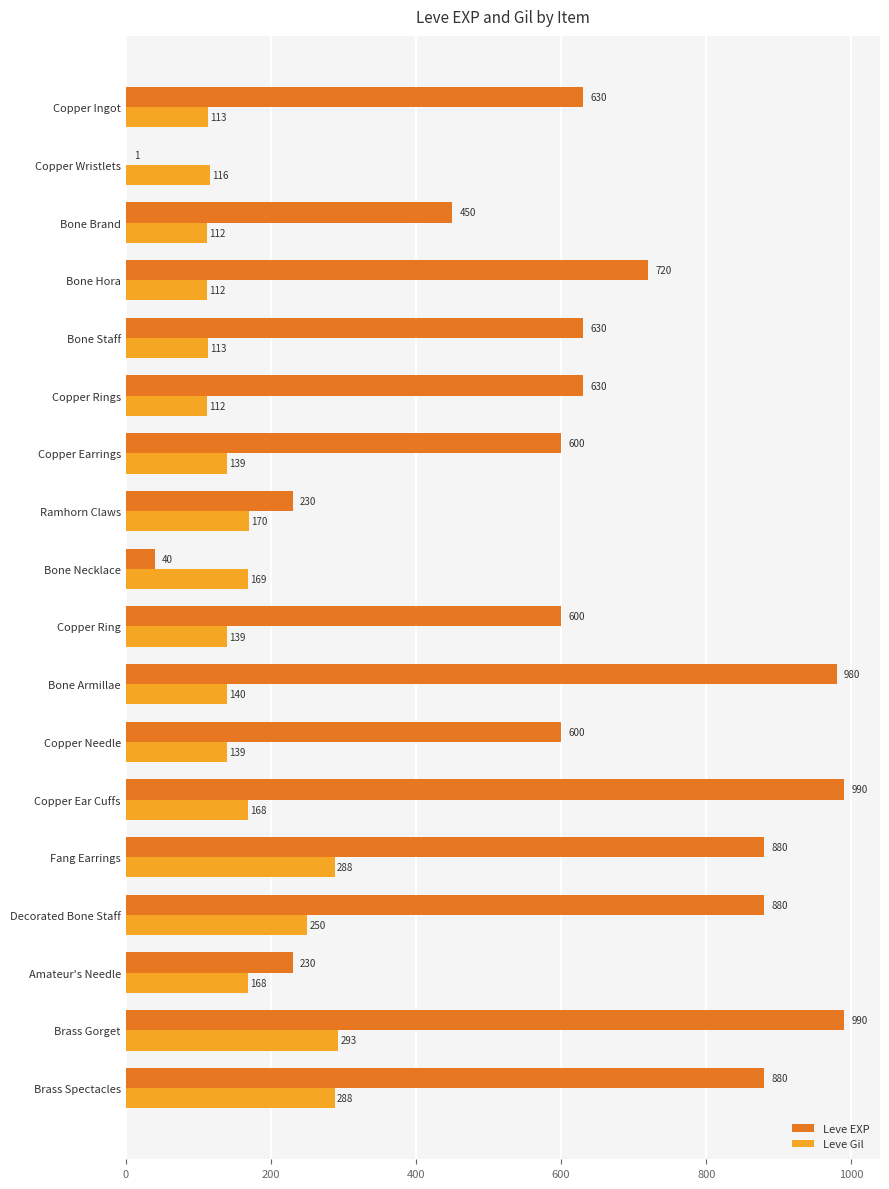

How many categories are shown in the chart?

18